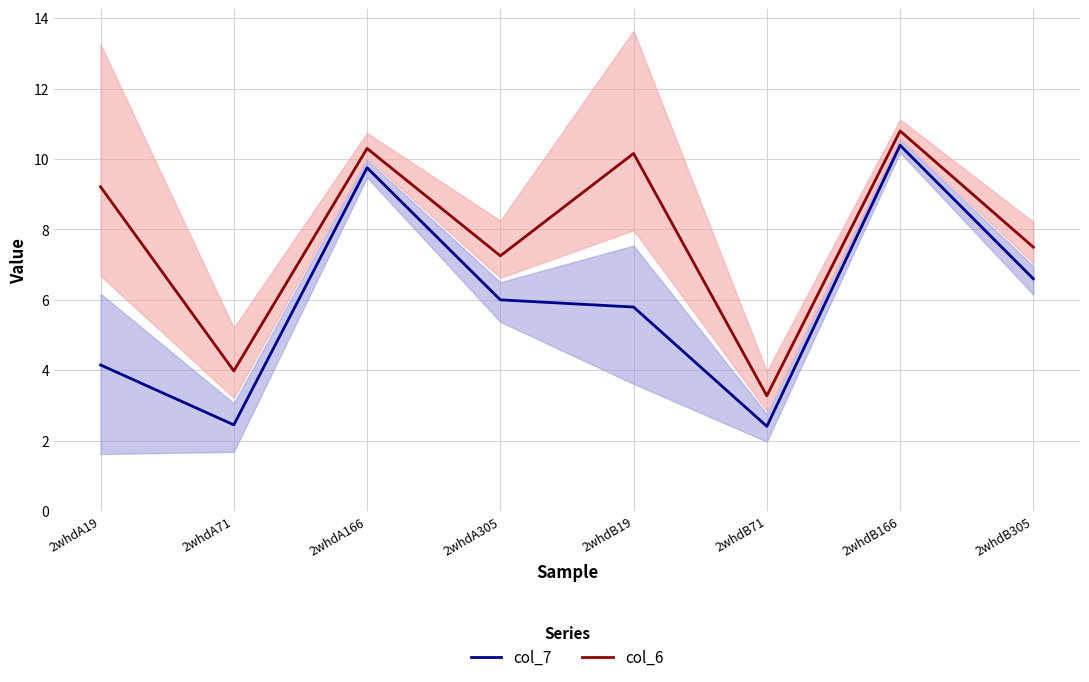

How many distinct data groups are displayed?

2